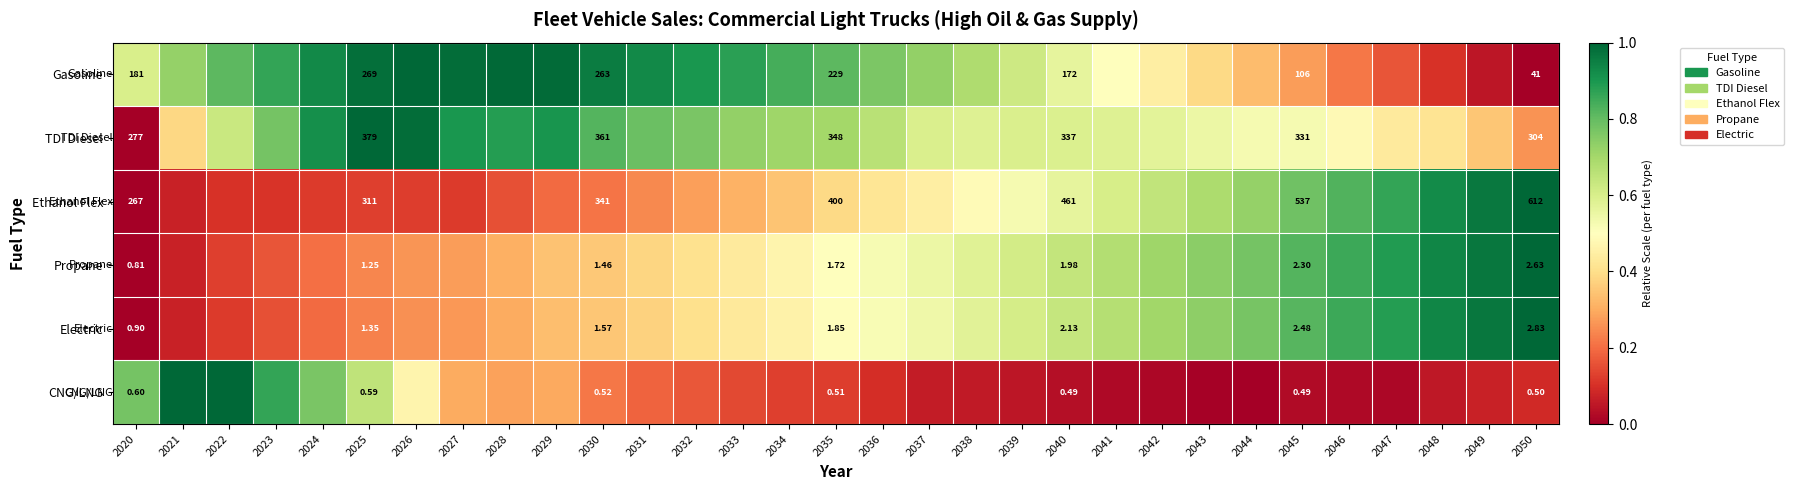

The value of CNG/LNG at 2025 is 1.2. True or false?

False